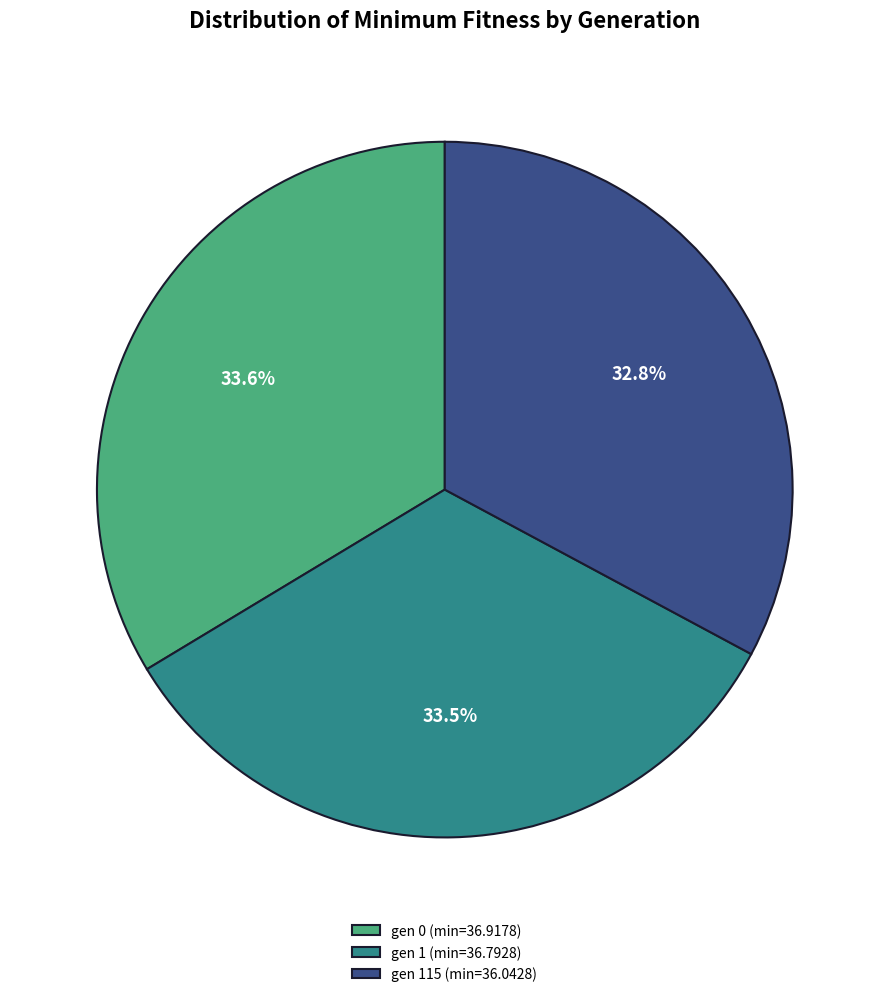

Which category has the smallest portion of the pie?

gen 115 (min=36.0428)